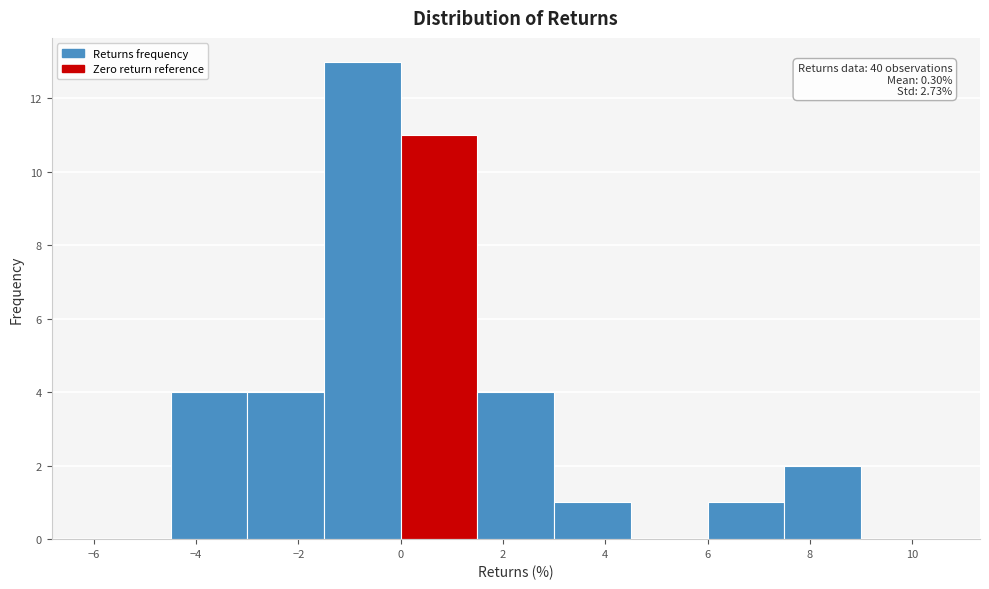

Over which range of the x-axis is the bar tallest?

-1.5 to 0.0